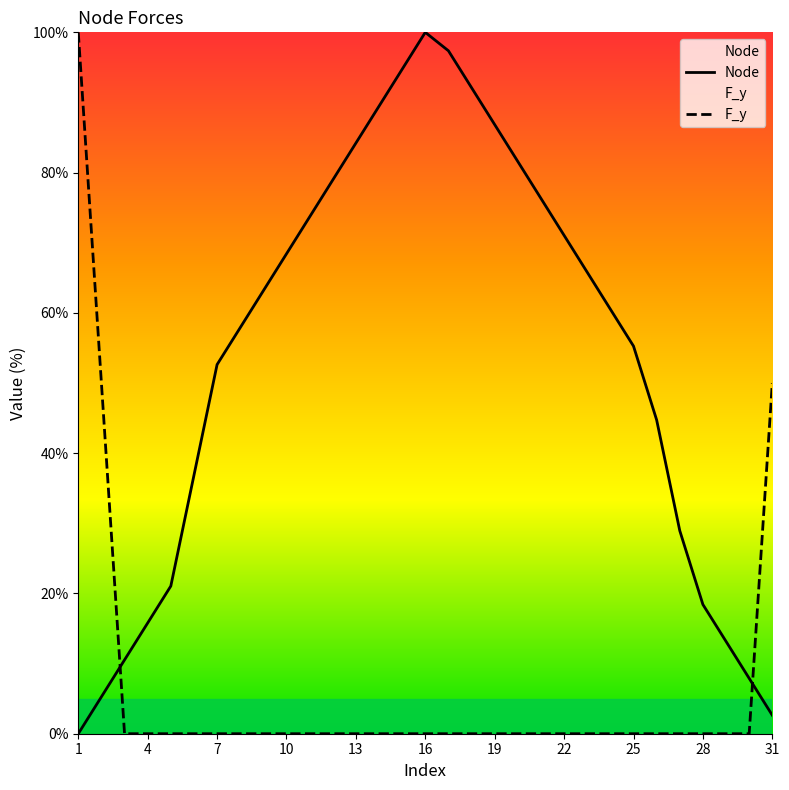

What is the approximate value of Node at 12?

78.9